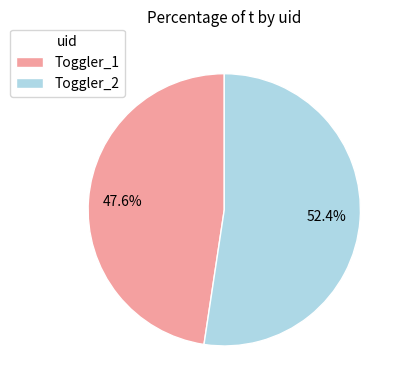

Approximately how many times larger is the value at Toggler_1 compared to Toggler_2?

0.9